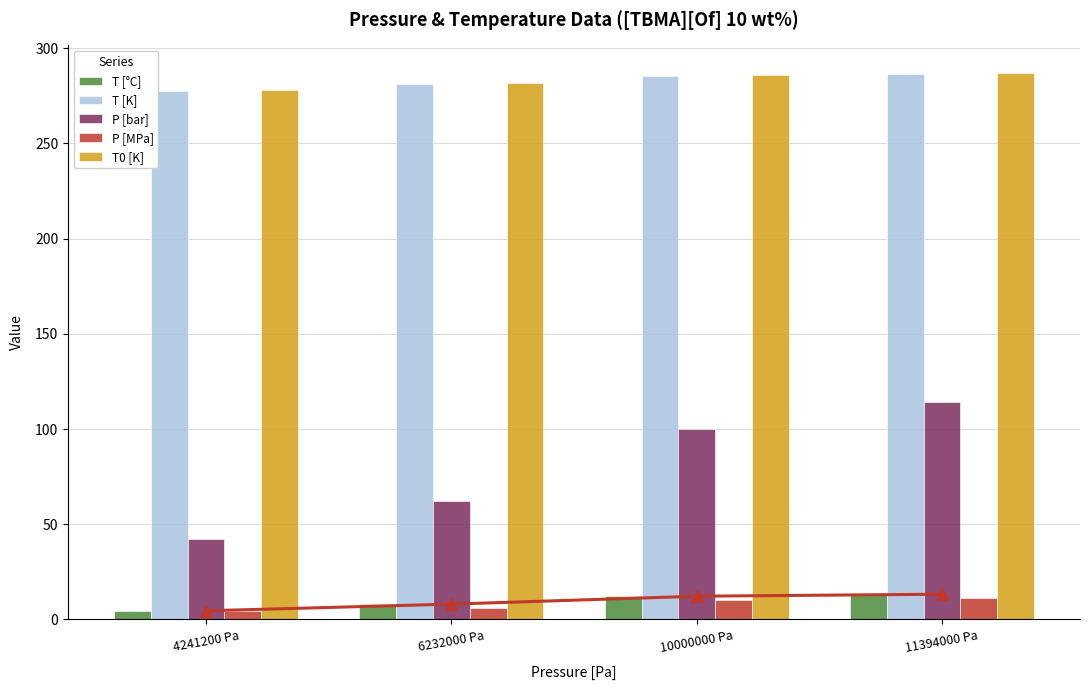

Which label corresponds to the largest value in the chart?

11394000 Pa